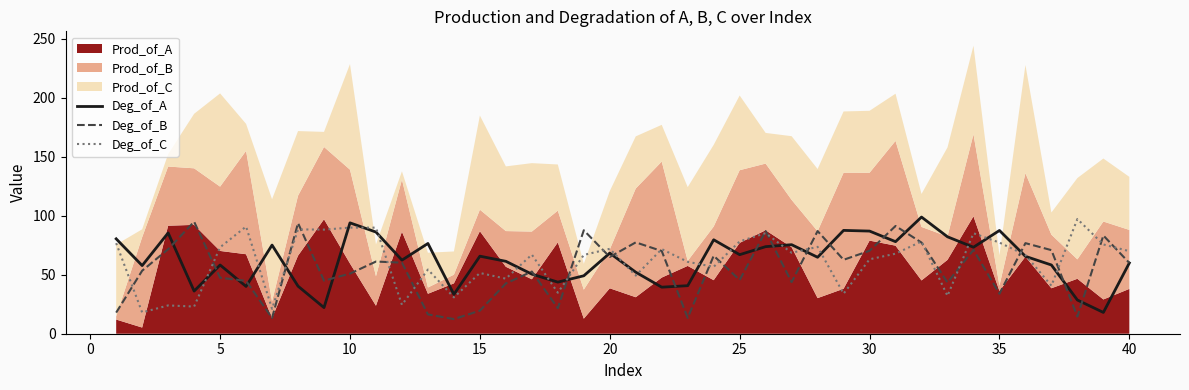

How many lines are shown in the chart?

3